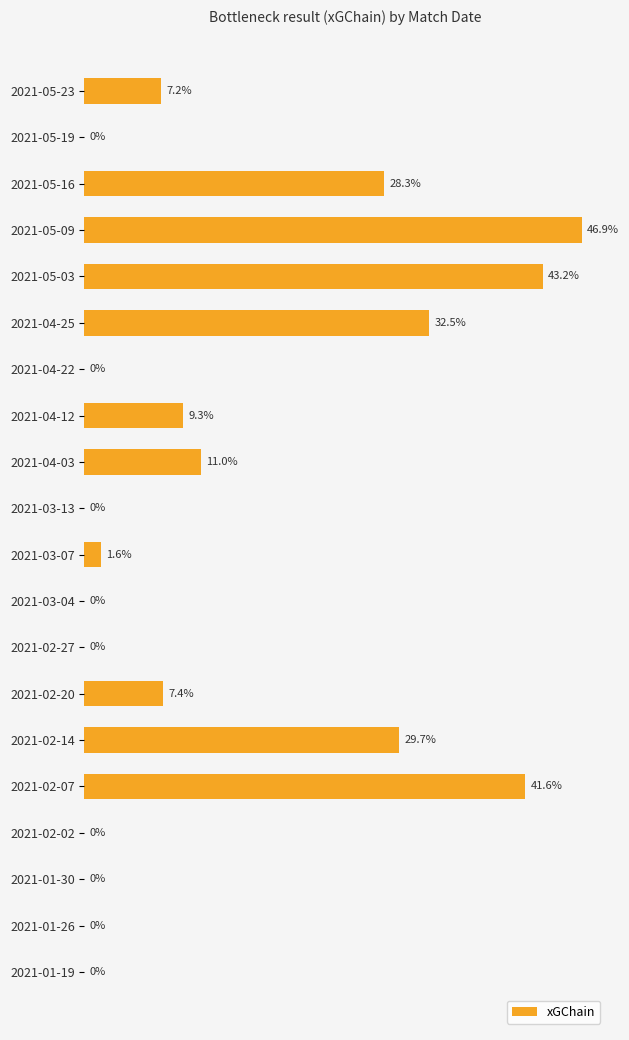

How many values exceed 0?

11